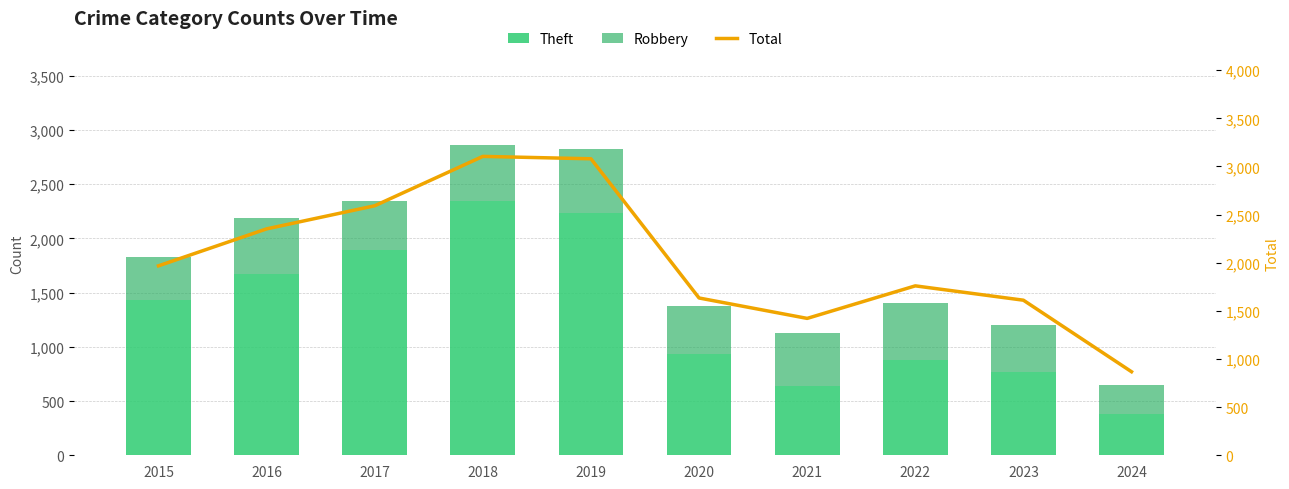

Read the Theft value at 2018, to the nearest 10.

2340